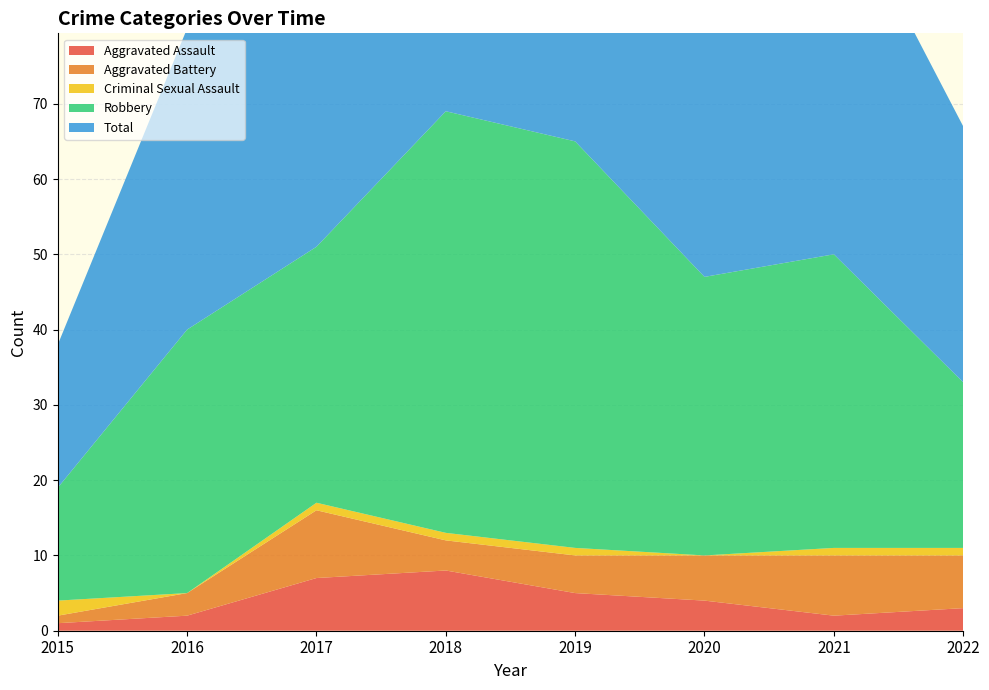

Reading left to right, extract all data points from this chart.

Aggravated Assault: 2015=1	2016=2	2017=7	2018=8	2019=5	2020=4	2021=2	2022=3
Aggravated Battery: 2015=1	2016=3	2017=9	2018=4	2019=5	2020=6	2021=8	2022=7
Criminal Sexual Assault: 2015=2	2016=0	2017=1	2018=1	2019=1	2020=0	2021=1	2022=1
Robbery: 2015=15	2016=35	2017=34	2018=56	2019=54	2020=37	2021=39	2022=22
Total: 2015=19	2016=40	2017=51	2018=69	2019=65	2020=47	2021=50	2022=34